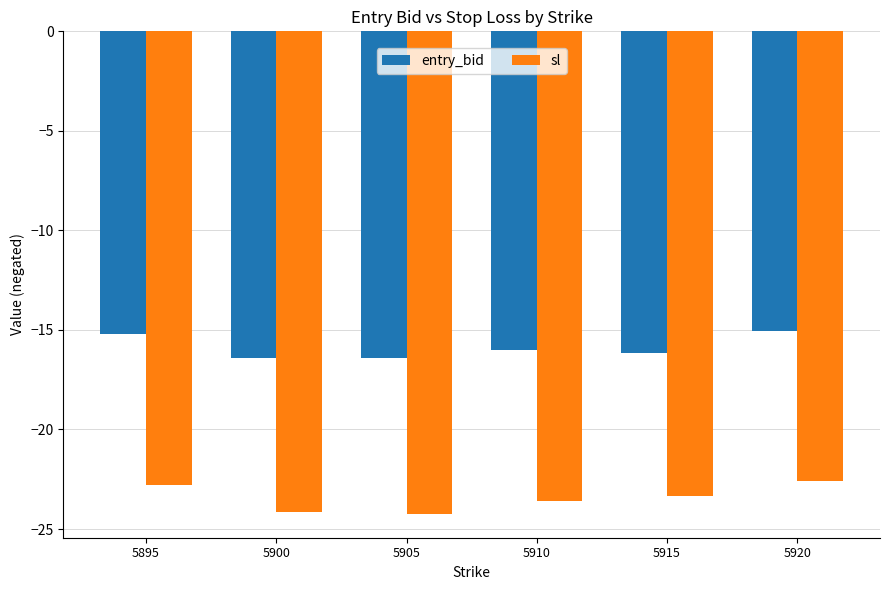

What is the minimum value shown in the chart?

-24.2